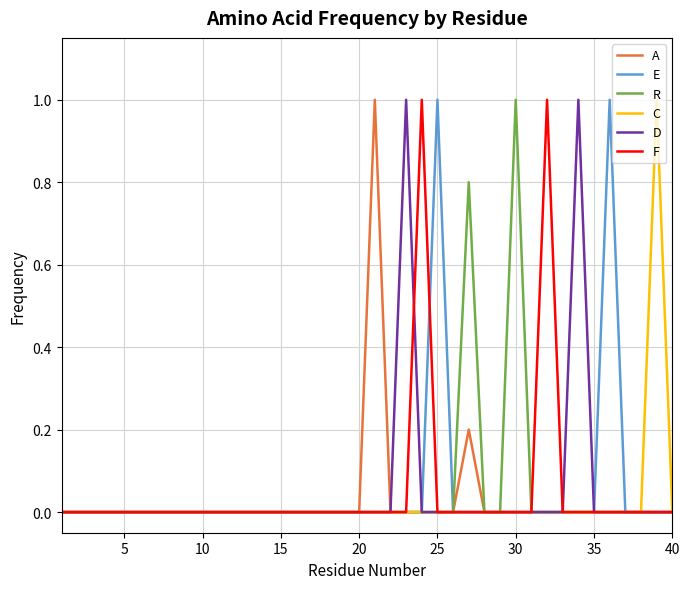

What is the maximum value shown in the chart?

1.0